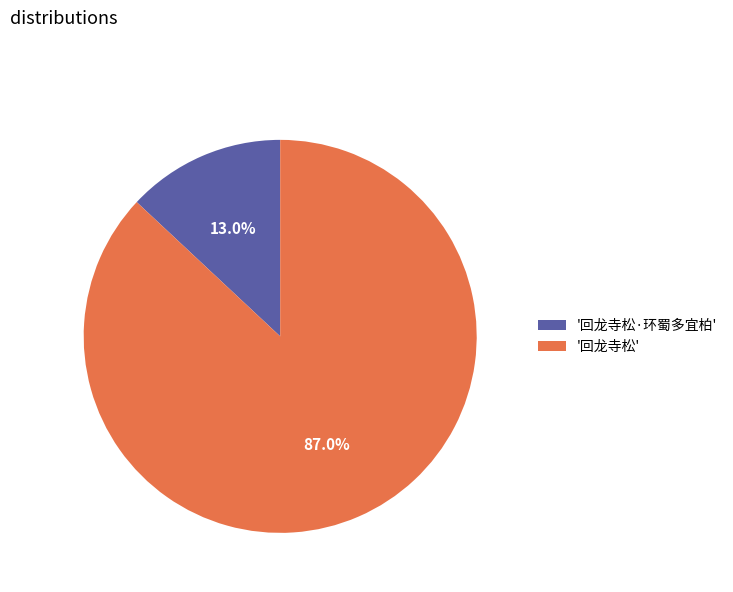

Count the number of slices in the pie.

2